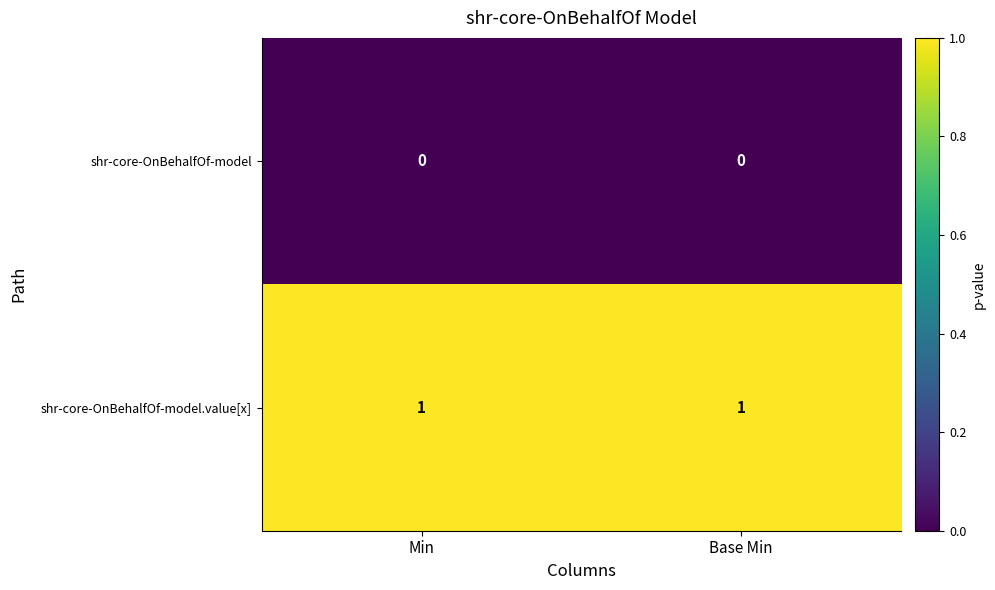

Rank the series by their maximum value, from highest to lowest.

shr-core-OnBehalfOf-model.value[x], shr-core-OnBehalfOf-model